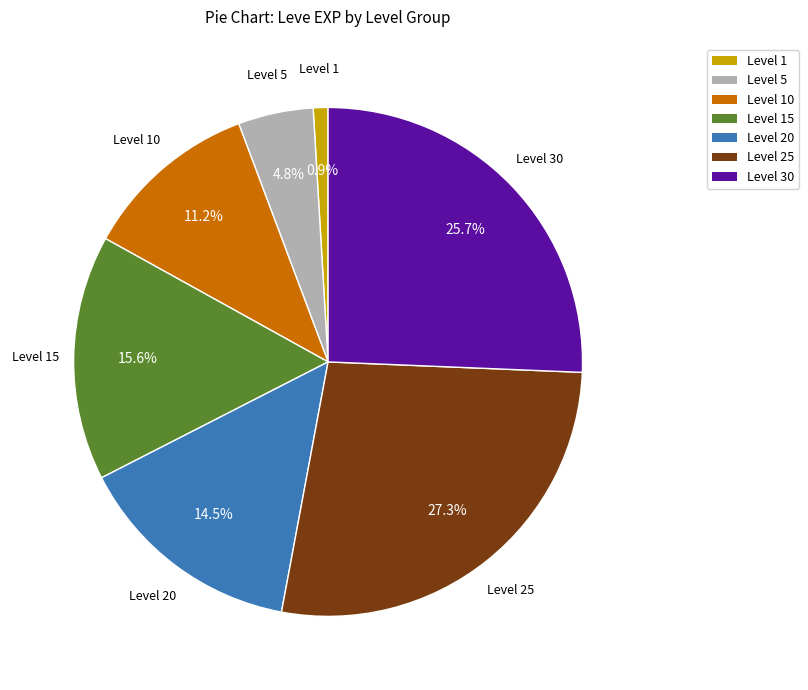

Count the number of slices in the pie.

7